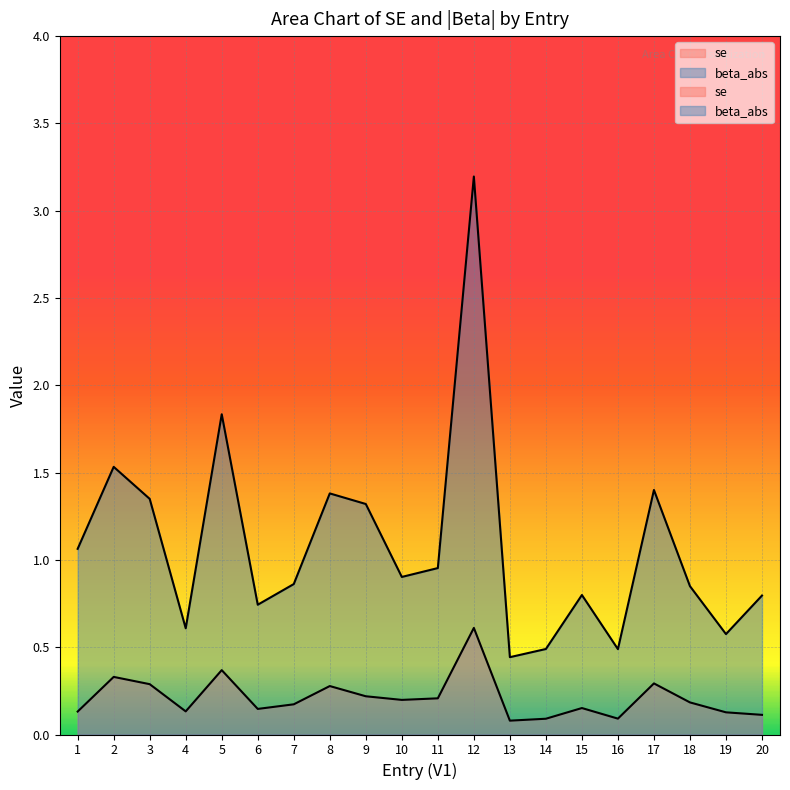

Rank the series at 8 from lowest to highest value.

se, beta_abs